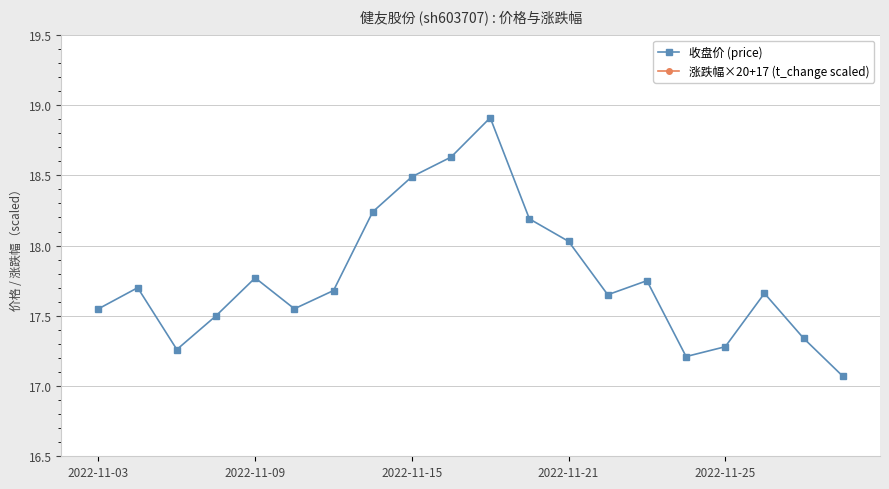

What is the difference between the maximum and minimum values in the 涨跌幅×20+17 (t_change scaled) series?

14.4